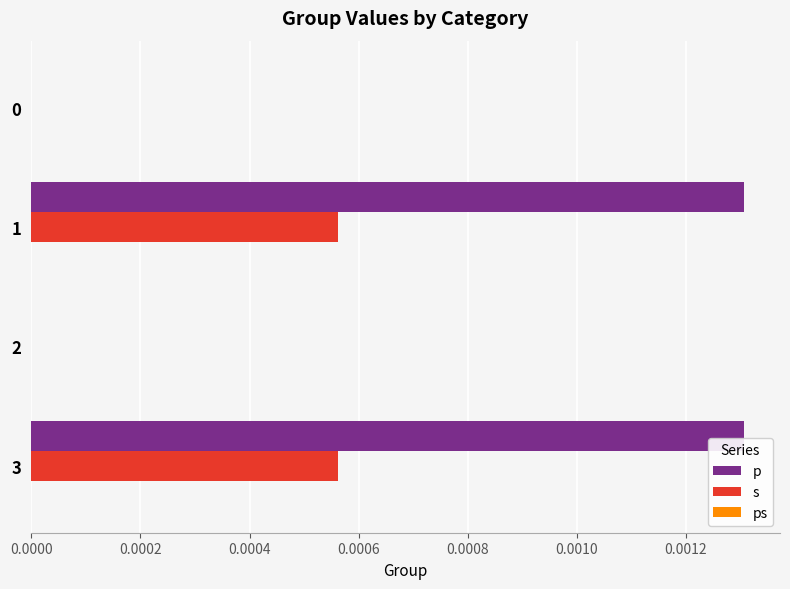

Which series has the largest range (max minus min)?

p